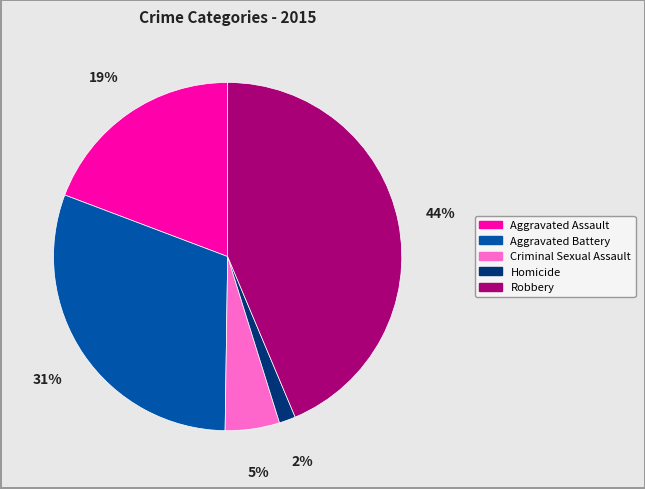

Rank the categories by value from lowest to highest.

Homicide, Criminal Sexual Assault, Aggravated Assault, Aggravated Battery, Robbery